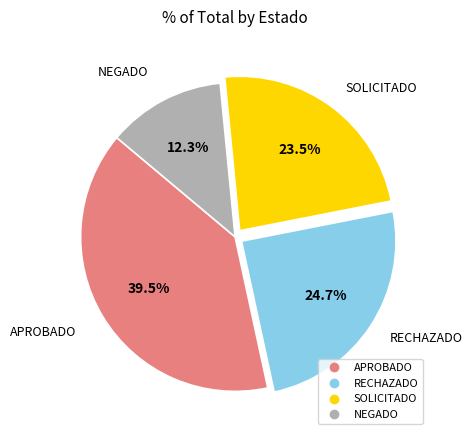

Is the sum of SOLICITADO and RECHAZADO greater than half?

No